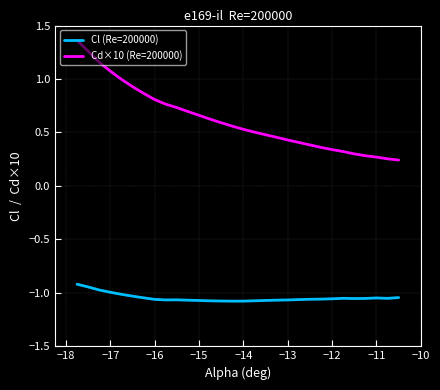

Rank the series by their average value, from highest to lowest.

Cd×10 (Re=200000), Cl (Re=200000)